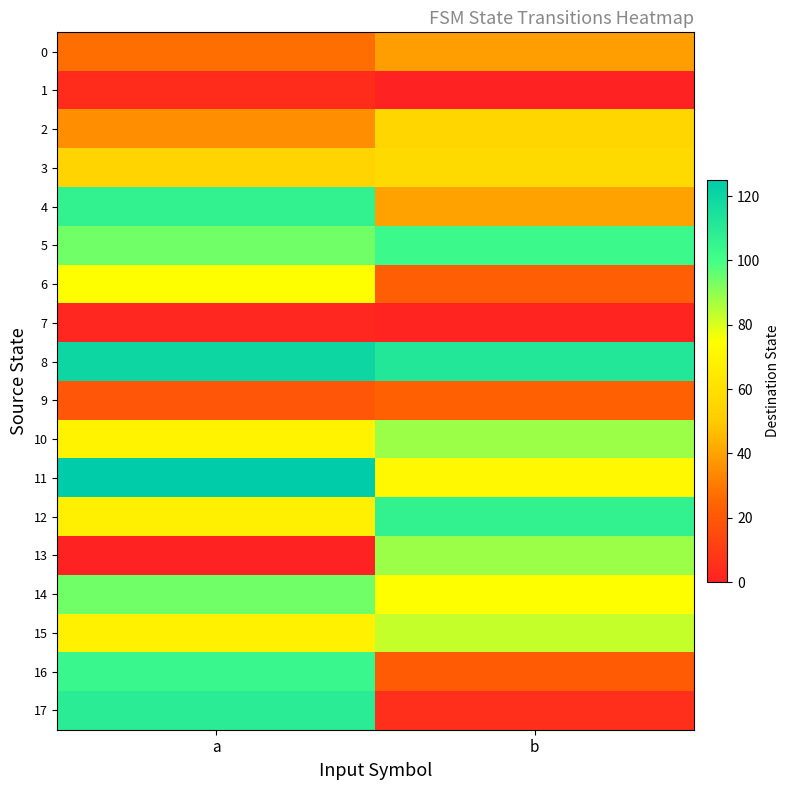

At which category does the chart reach its peak across all series?

a